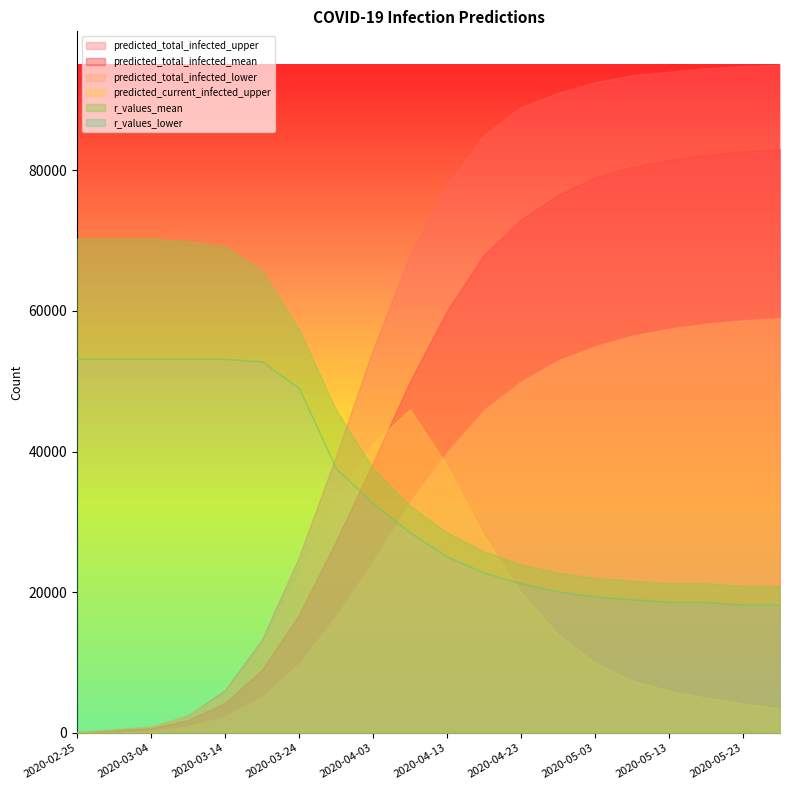

List the labels in order of predicted_current_infected_upper value, largest first.

2020-04-08, 2020-04-03, 2020-04-13, 2020-03-29, 2020-04-18, 2020-03-24, 2020-04-23, 2020-04-28, 2020-03-19, 2020-05-03, 2020-05-08, 2020-05-13, 2020-03-14, 2020-05-18, 2020-05-23, 2020-05-28, 2020-03-09, 2020-03-04, 2020-02-29, 2020-02-25